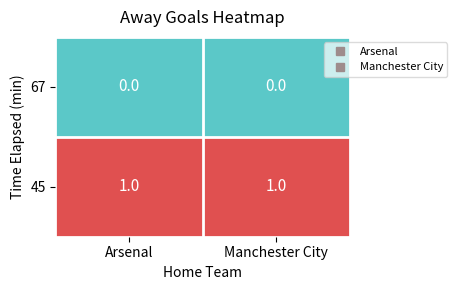

The value of 67 at Manchester City is 0. True or false?

True